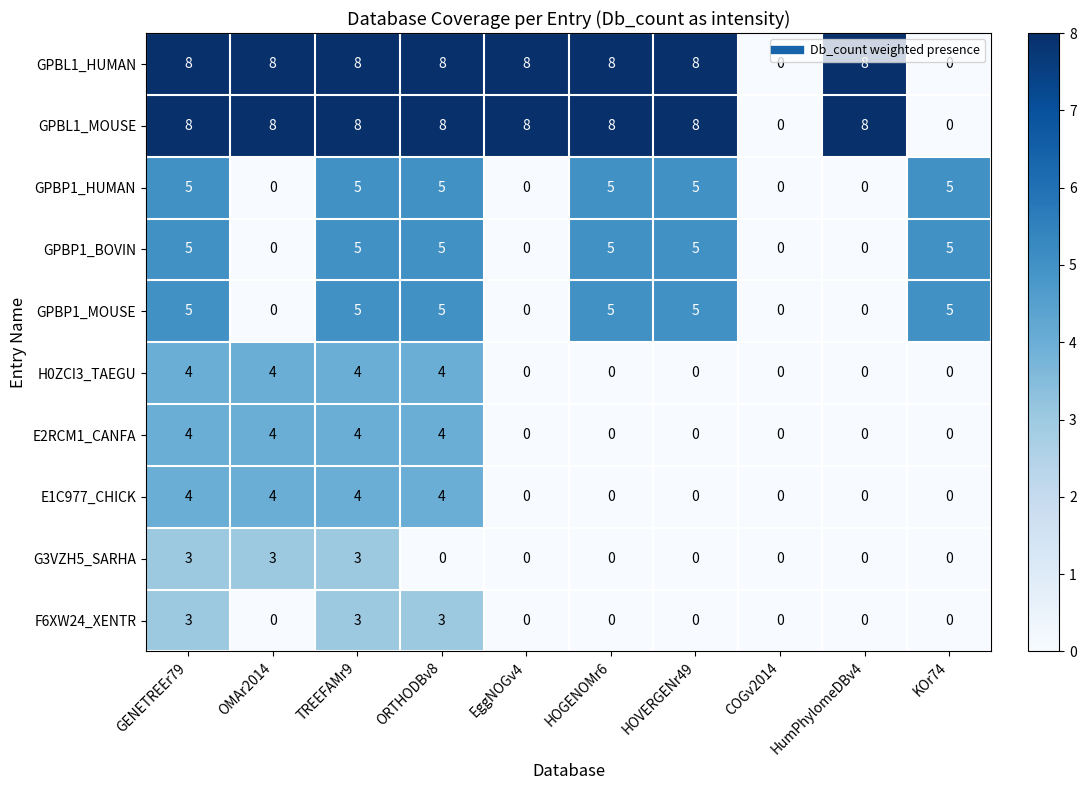

What is the difference between the highest and lowest values at GENETREEr79?

5